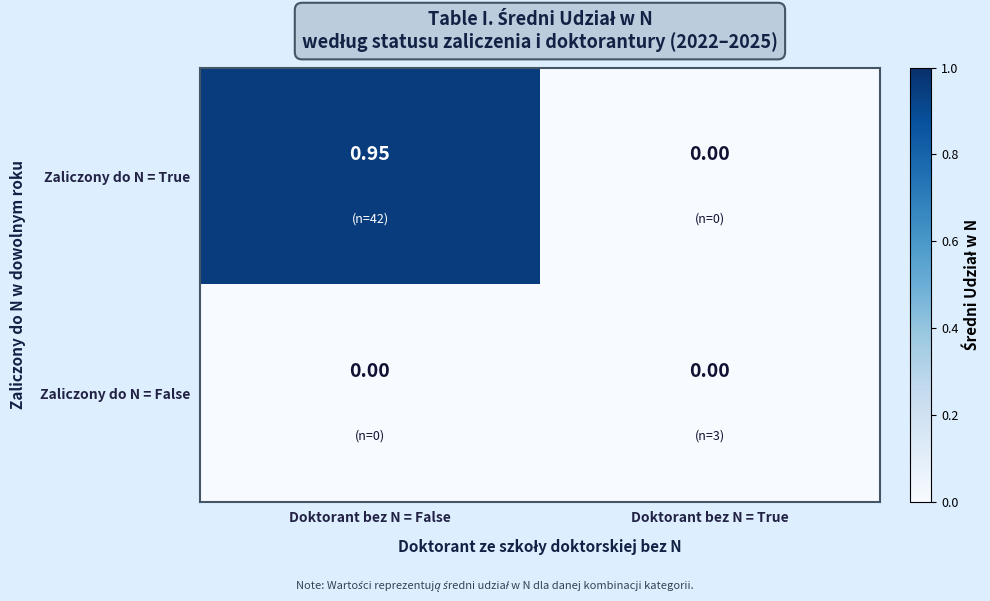

List the series in order of their overall mean, highest first.

Zaliczony do N = True, Zaliczony do N = False